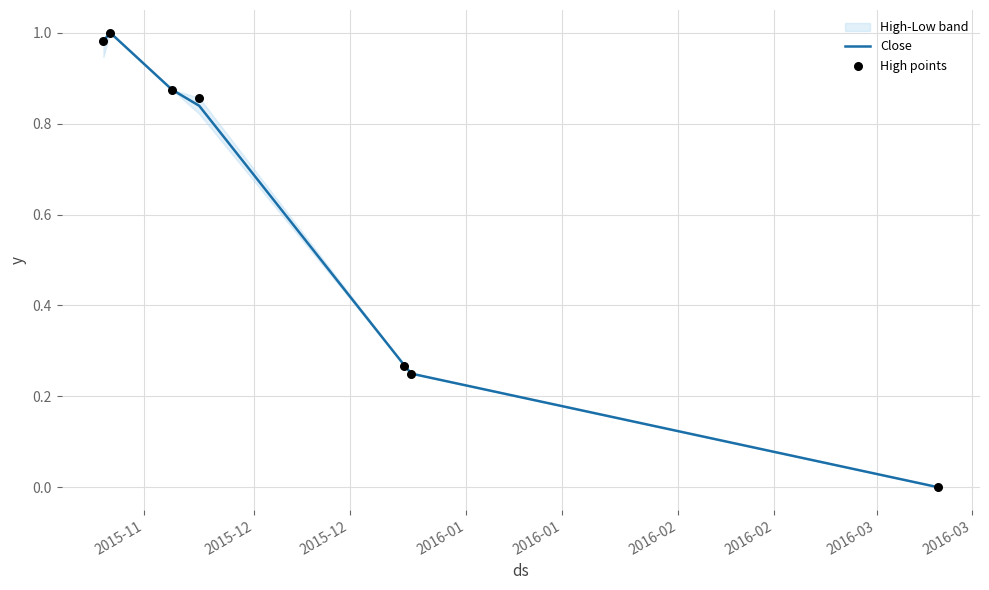

What is the total value across all series at 2015-12?

2.0